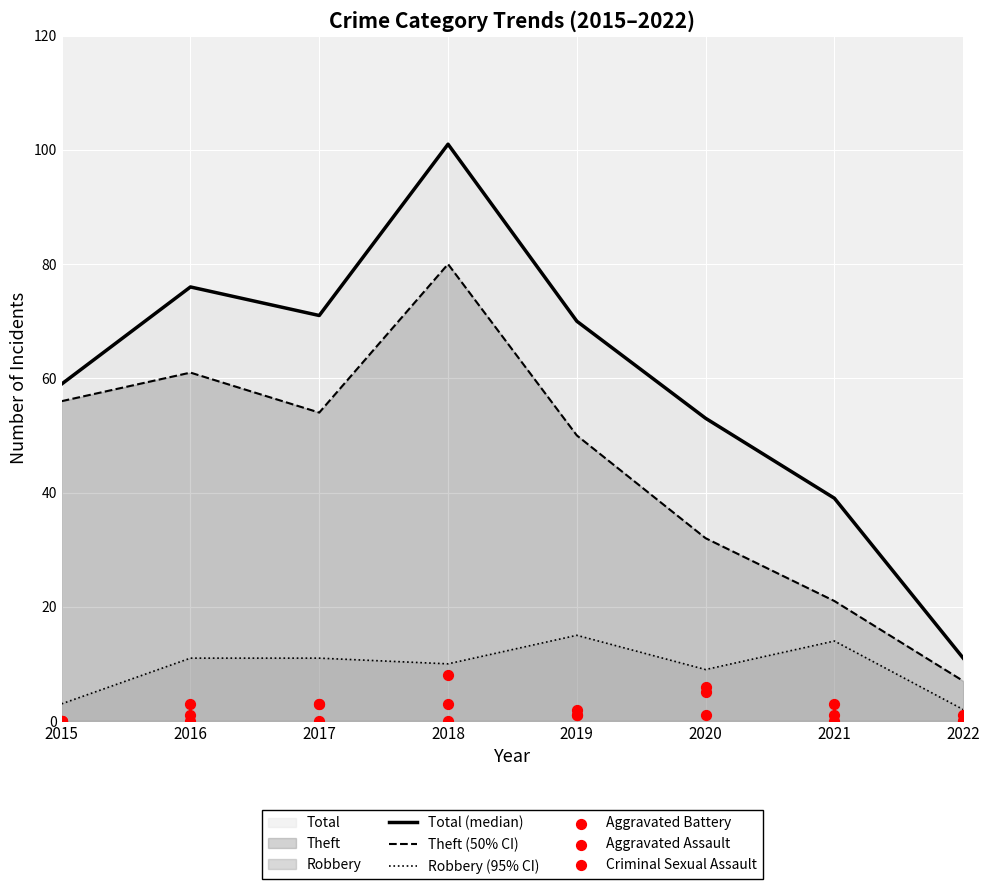

What are all the series names shown in the legend?

Total (median), Theft (50% CI), Robbery (95% CI), Aggravated Battery, Aggravated Assault, Criminal Sexual Assault